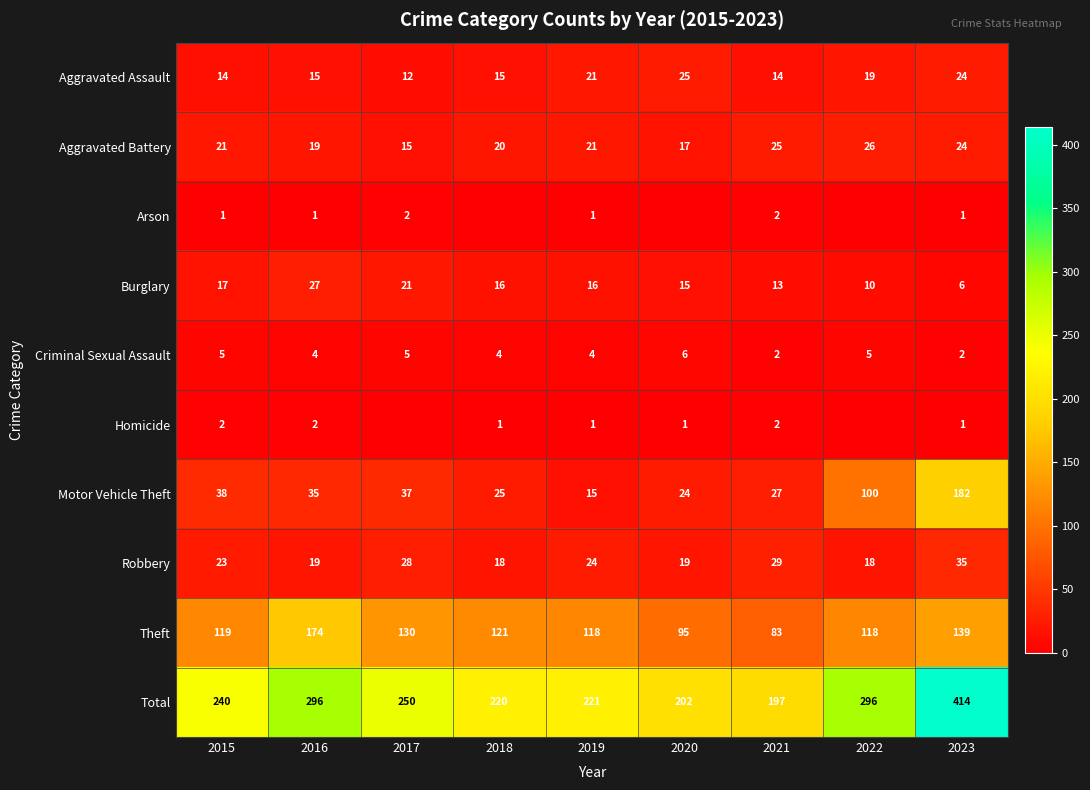

What is the sum of the Burglary values at 2018 and 2022?

26